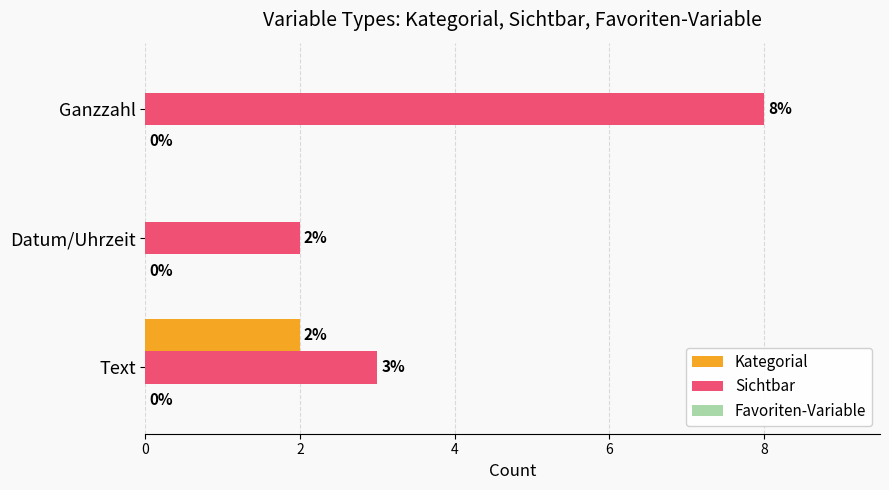

Which label corresponds to the largest value in the chart?

Ganzzahl